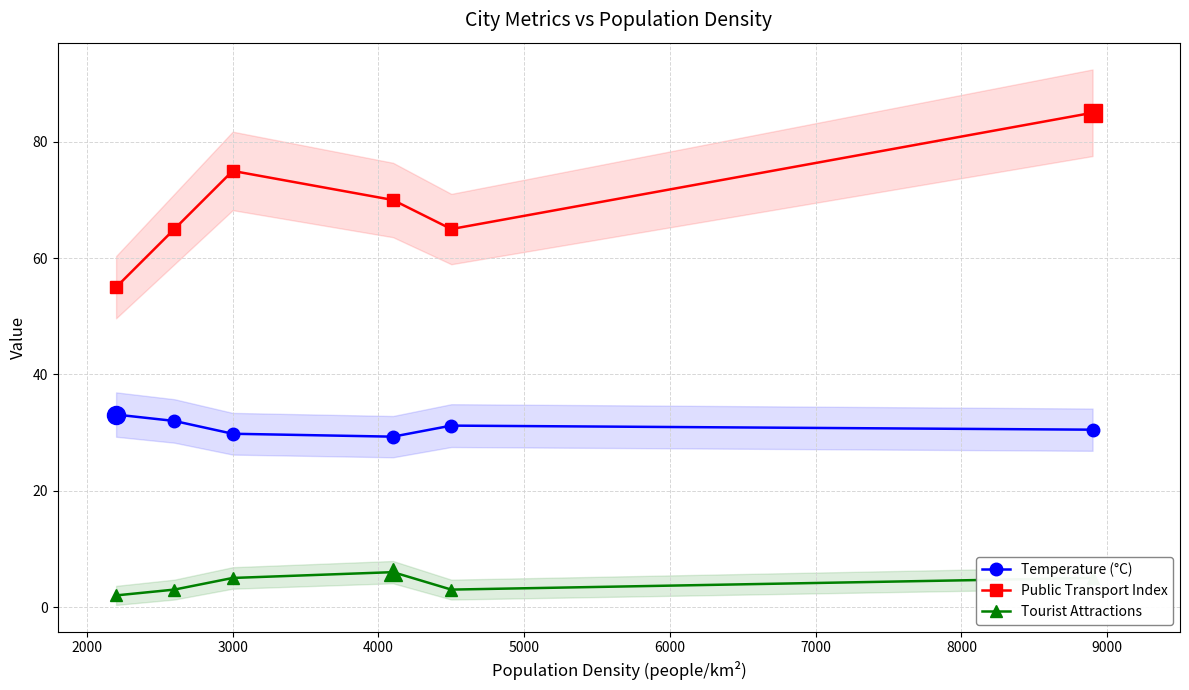

True or false: Public Transport Index has more than 2 interior local peaks.

False